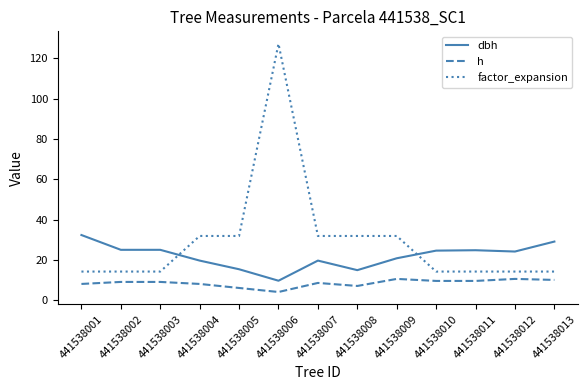

What value does the h series have at 441538001?

8.0